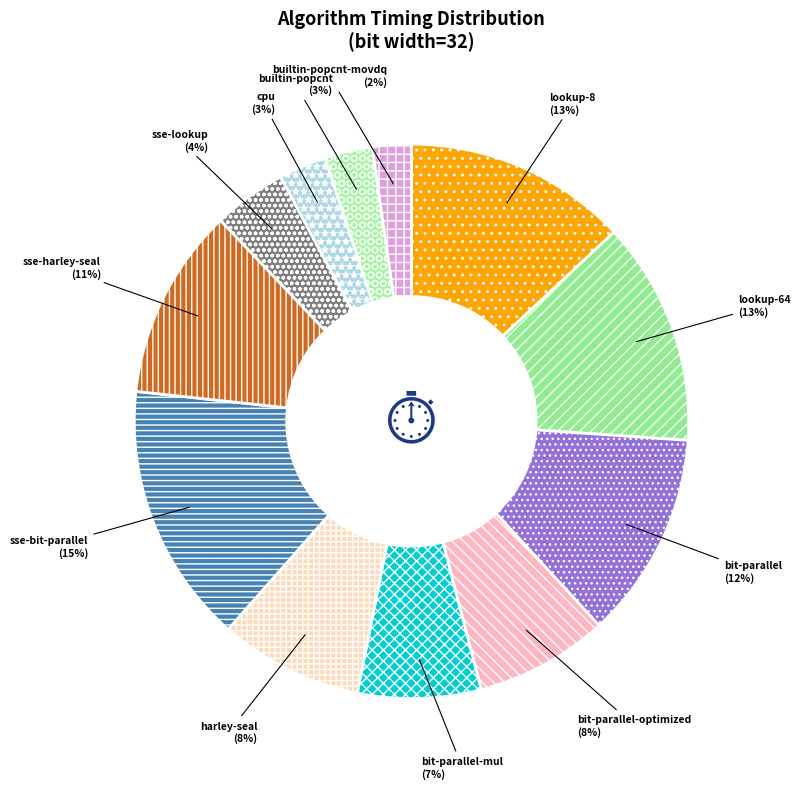

What percentage is the bit-parallel-optimized slice, to the nearest percent?

8%